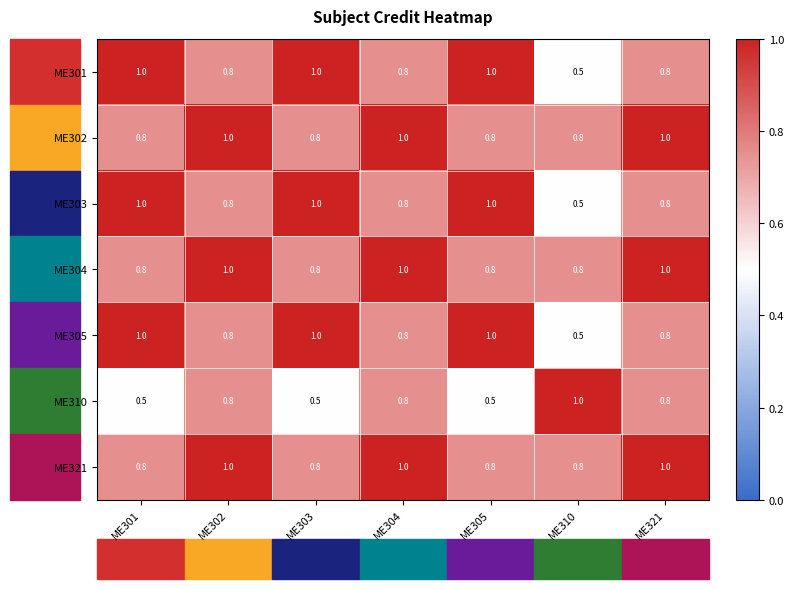

At which label is ME305 closest to 0?

ME310